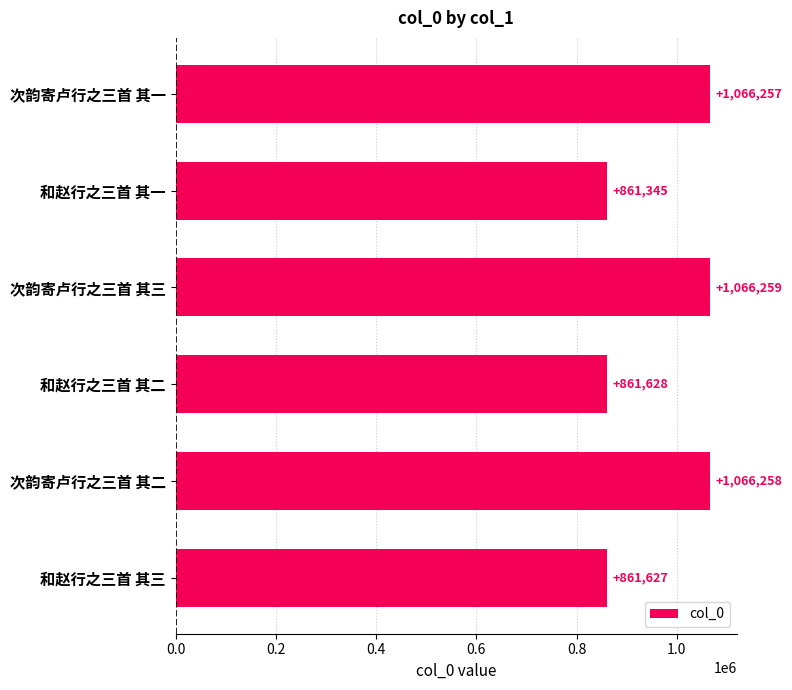

Is it true that the value at 和赵行之三首 其二 is 554773?

False